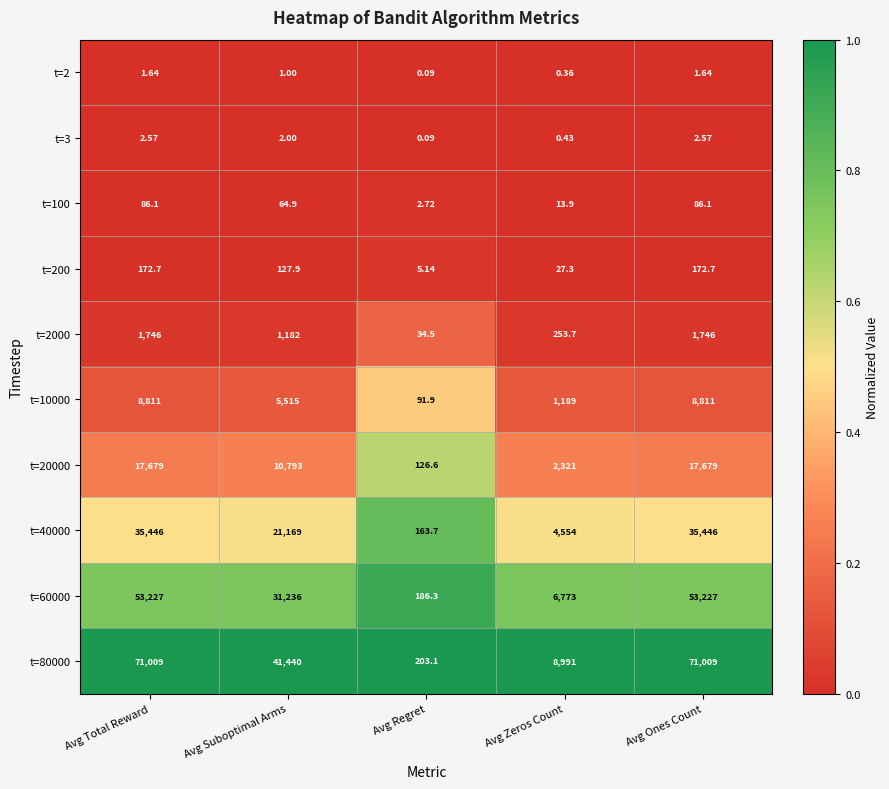

How many distinct data groups are displayed?

10